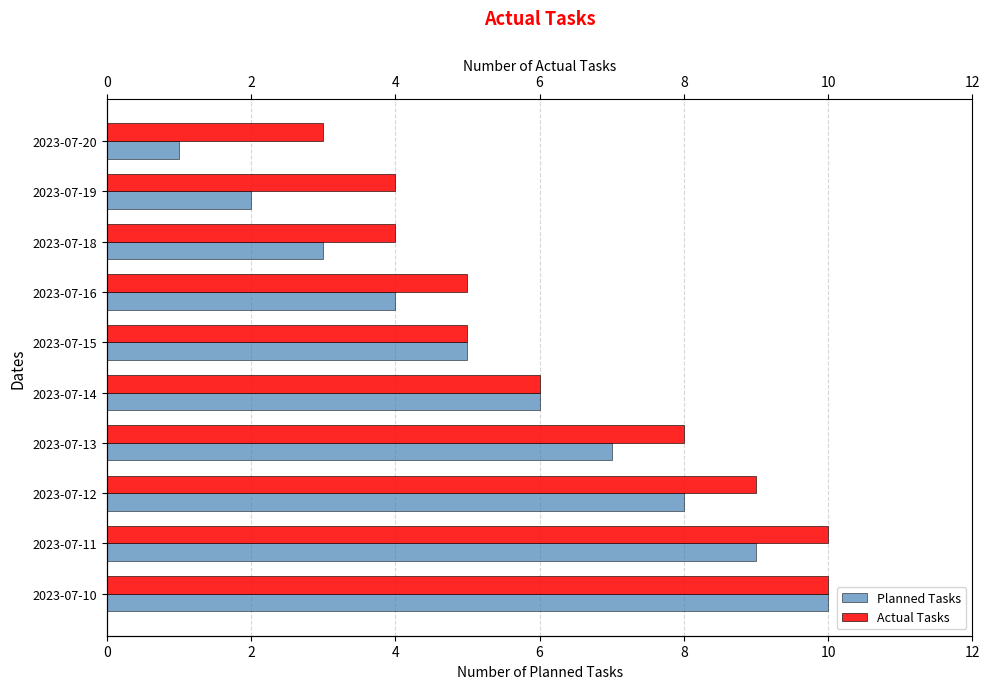

Which series has the widest spread of values?

Planned Tasks